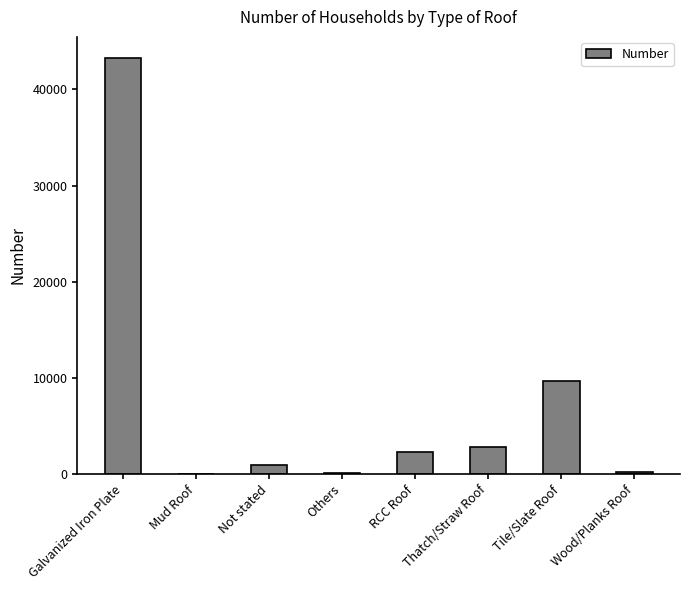

What is the change in value from Galvanized Iron Plate to Wood/Planks Roof?

-43099